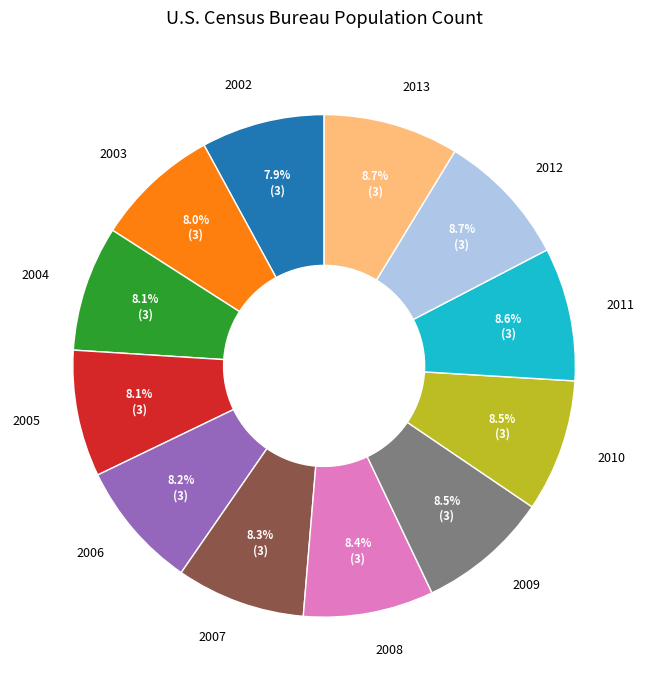

Is 2003 the majority of the pie?

No